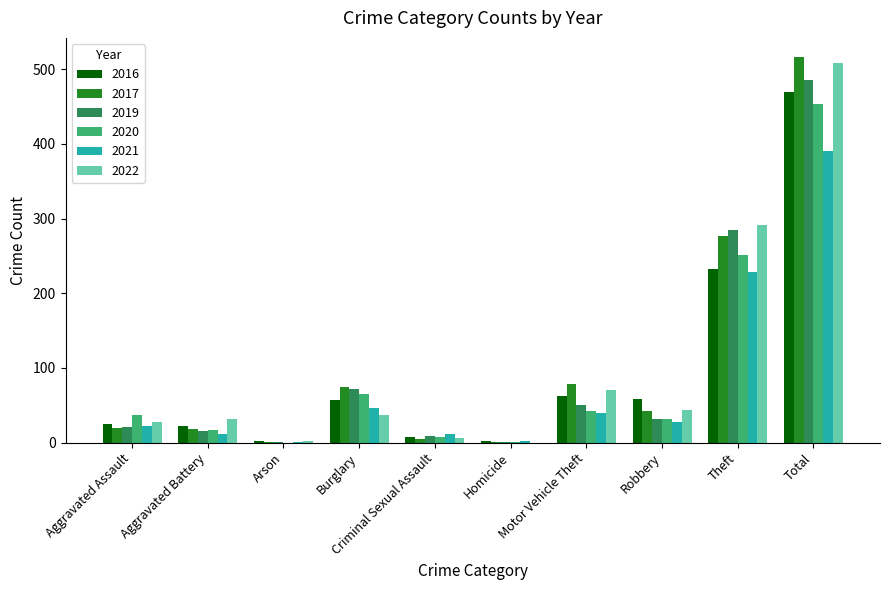

Is the value of 2021 at Aggravated Assault greater than the value of 2017 at Arson?

Yes